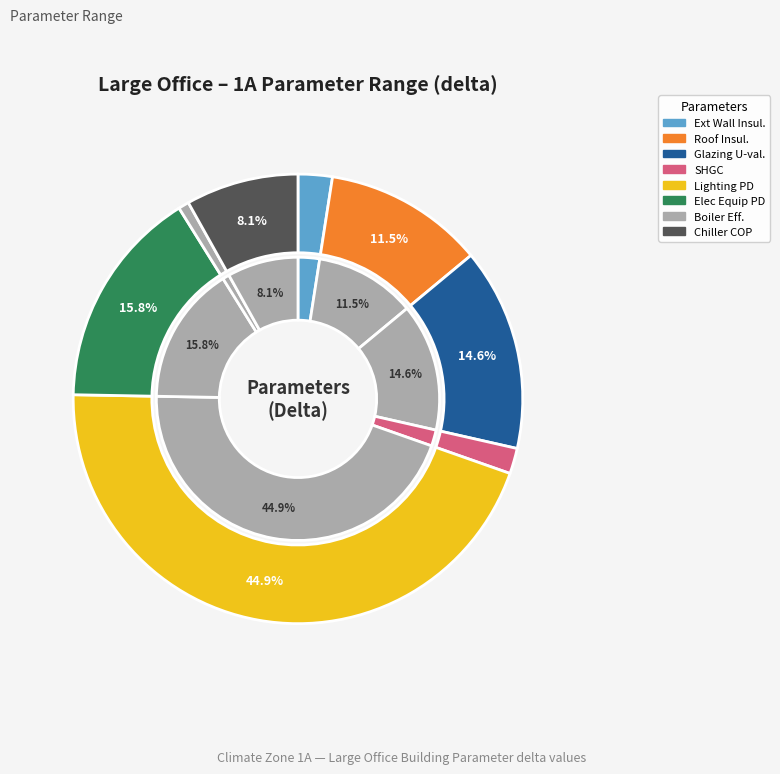

Which category has the smallest portion of the pie?

Boiler Efficiency